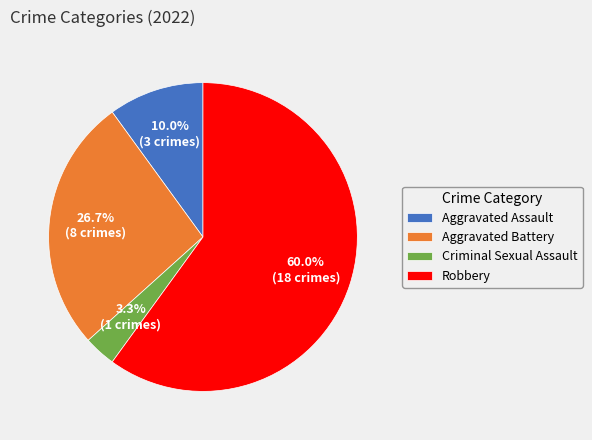

What percentage is NOT represented by Aggravated Battery?

73.3%